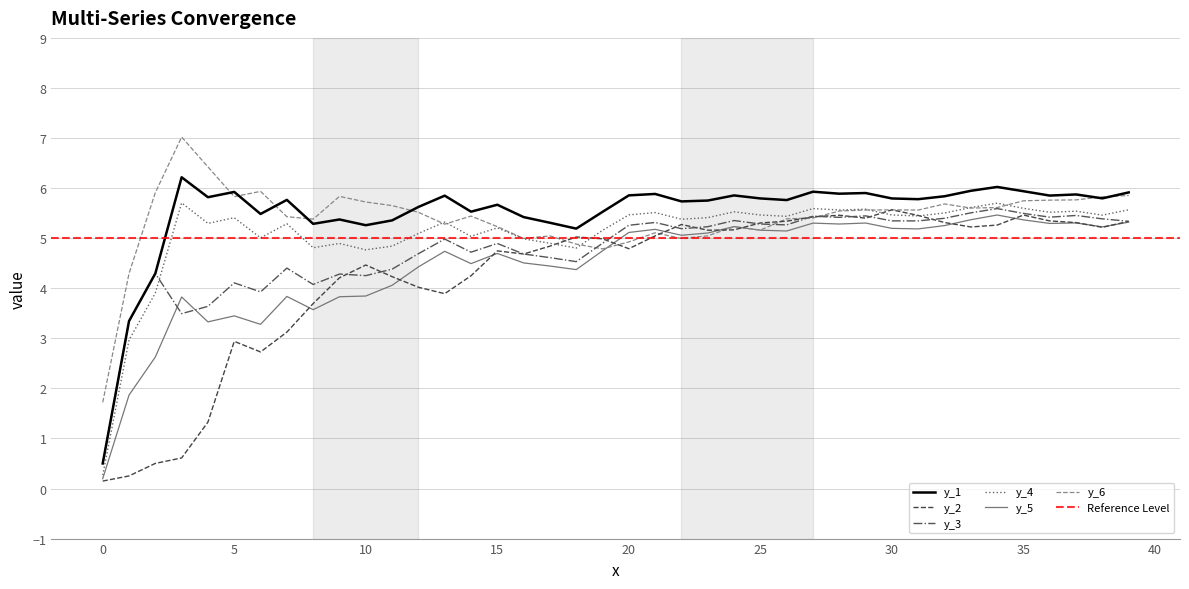

The y_3 series shows 5.5 at 35. True or false?

True